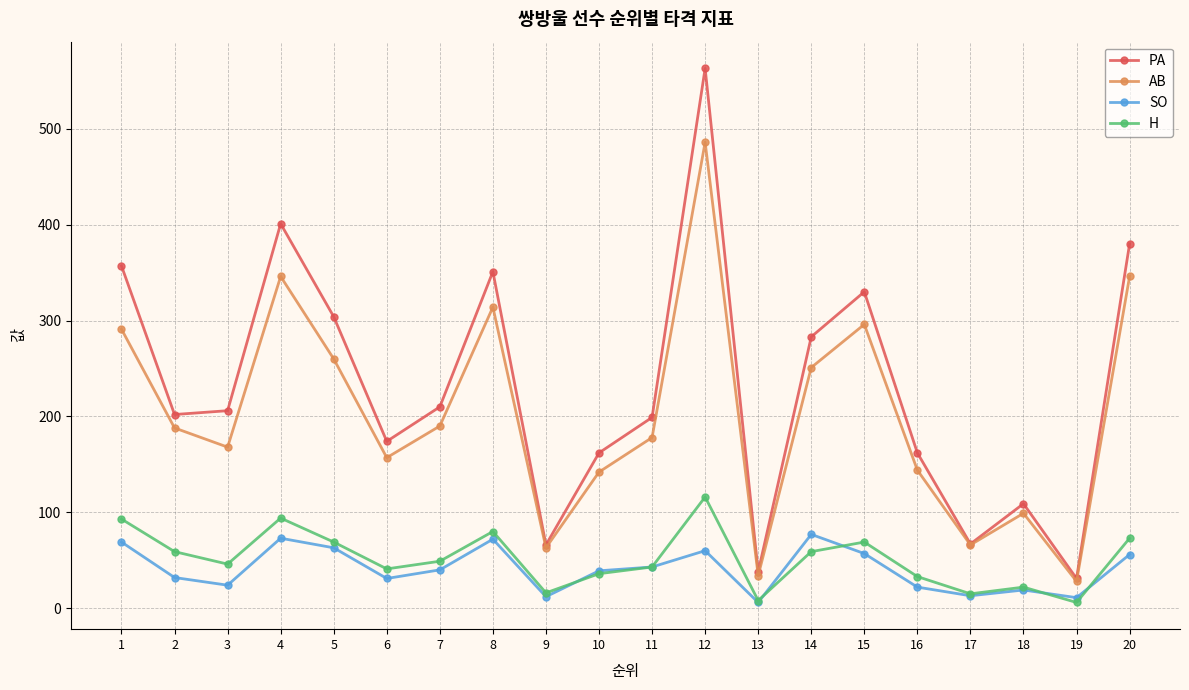

The value of SO at 15 is 57. True or false?

True